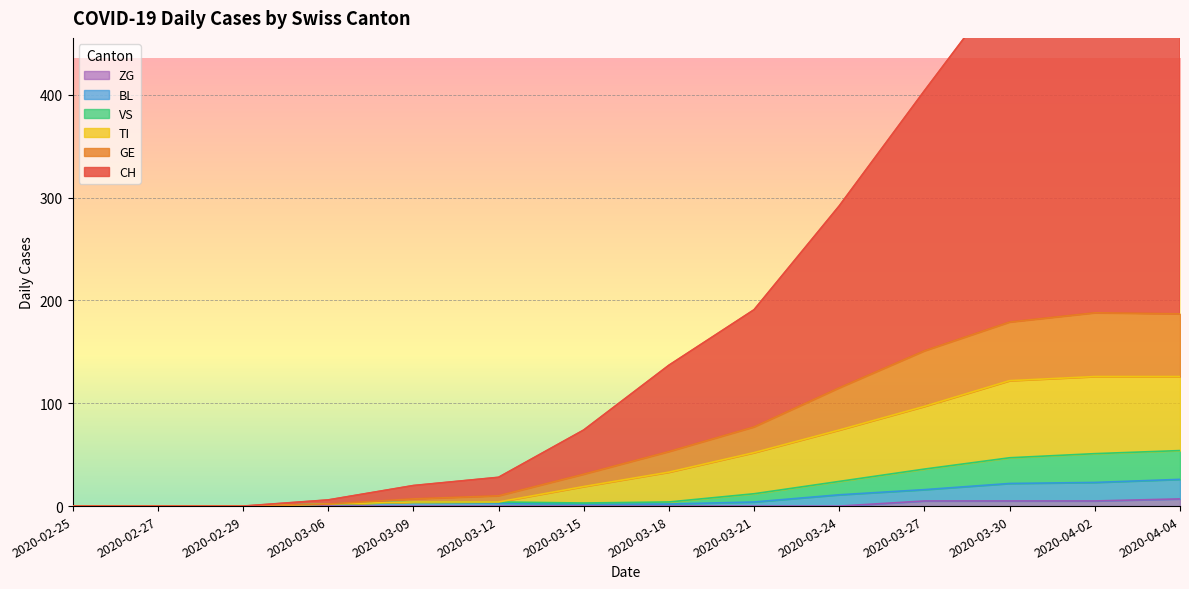

True or false: TI has a value of 31 at 2020-03-15.

False